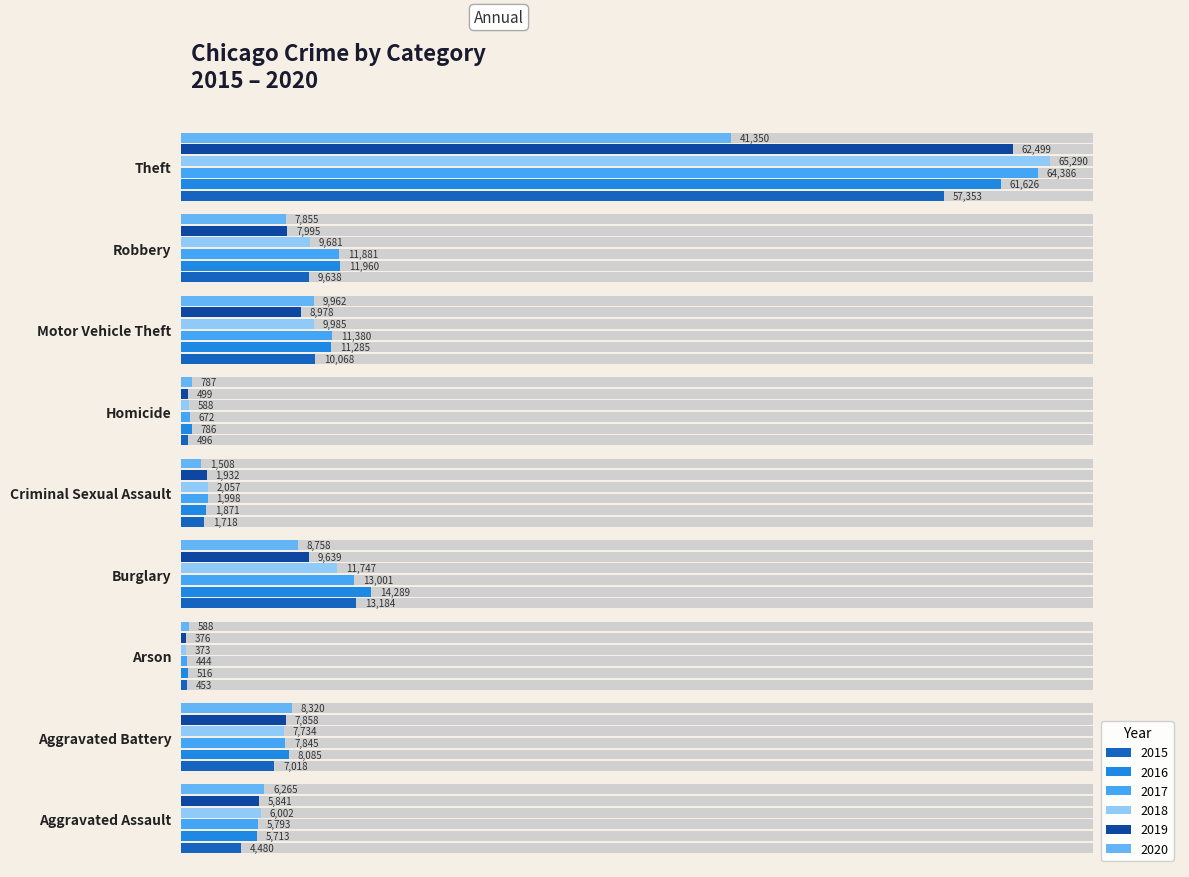

How many categories are shown in the chart?

9